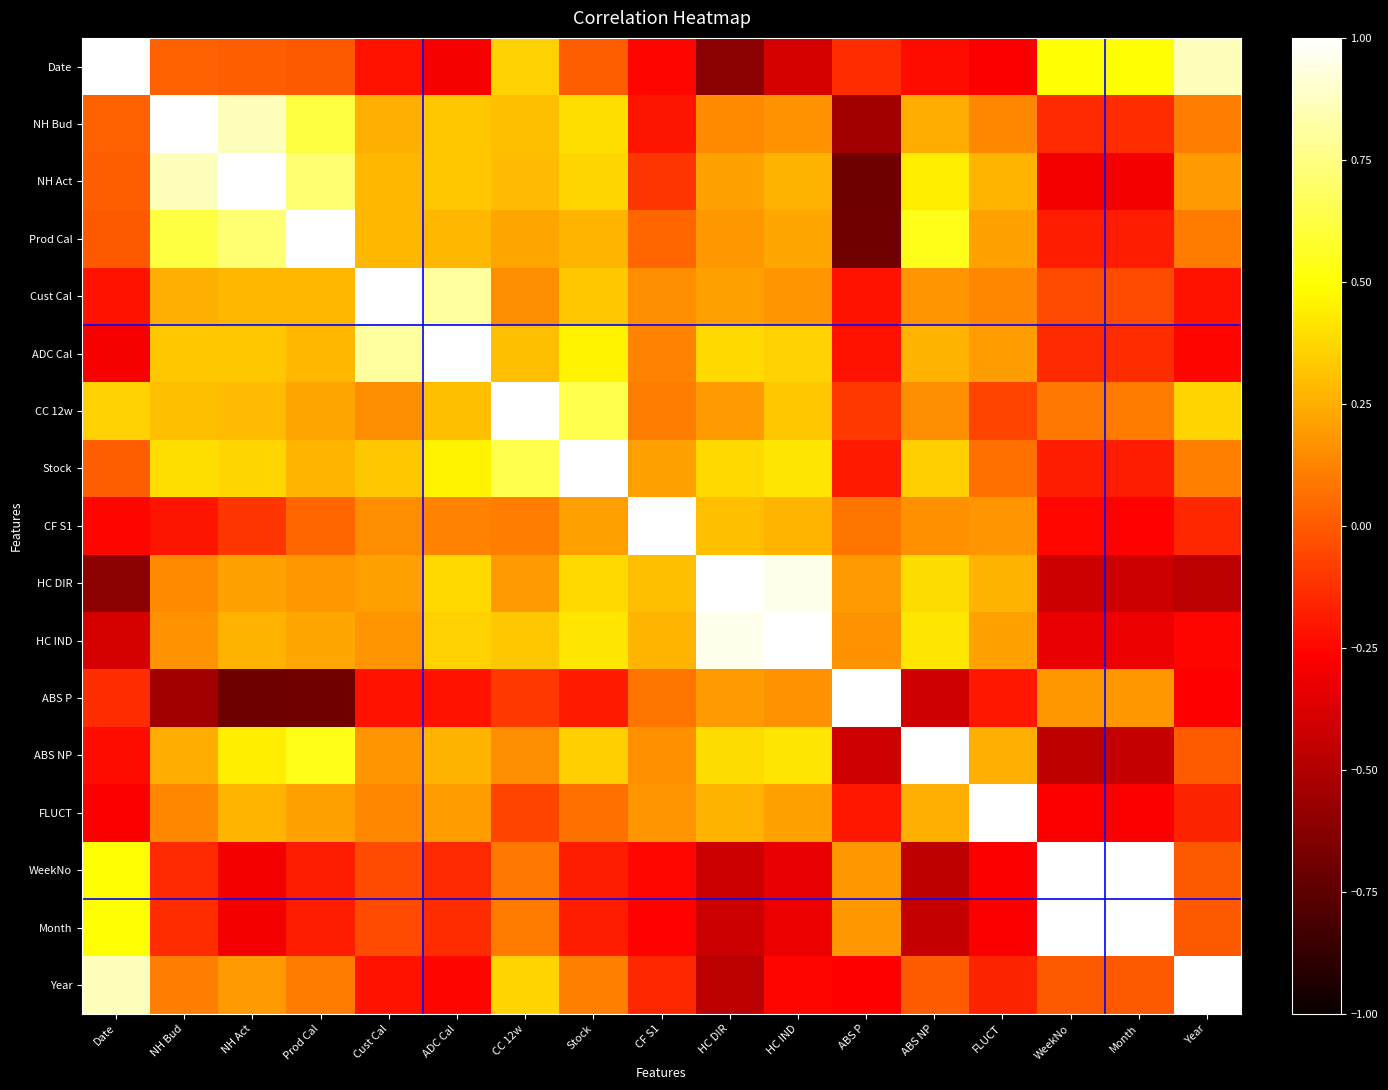

Between Stock and CF S1, which series saw the biggest shift?

Stock